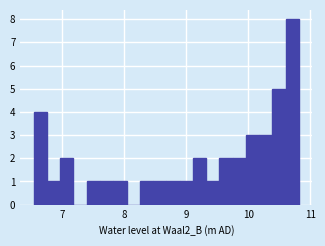

Read against the x-axis, roughly where is the centre of the tallest bar?

10.7